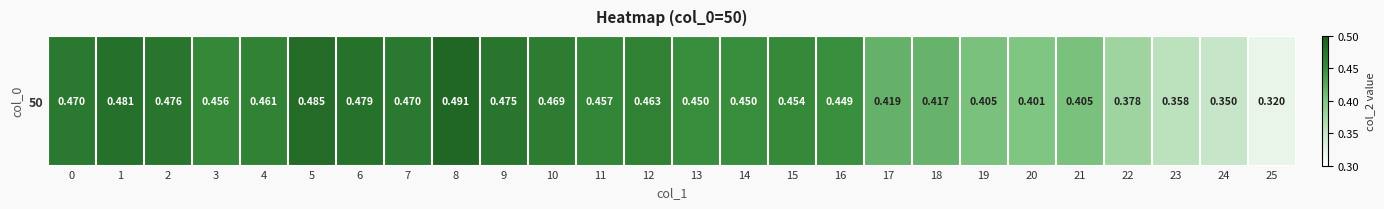

Count the number of categories in the chart.

26